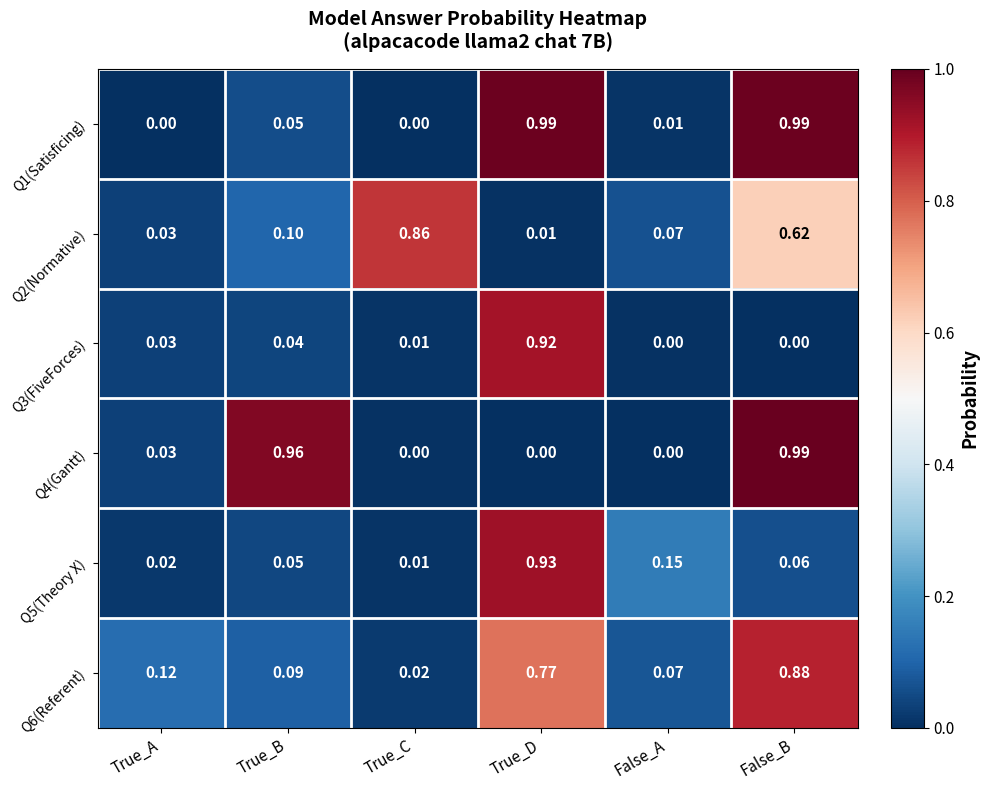

Which category has the highest value in the Q6(Referent) series?

False_B